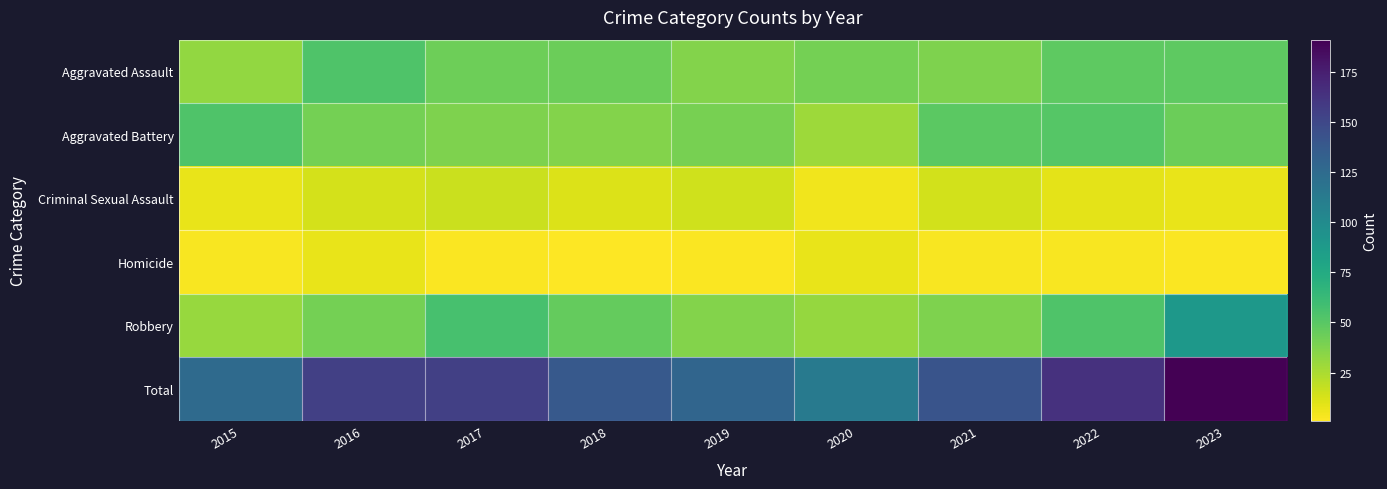

True or false: Total has a value of 27 at 2020.

False